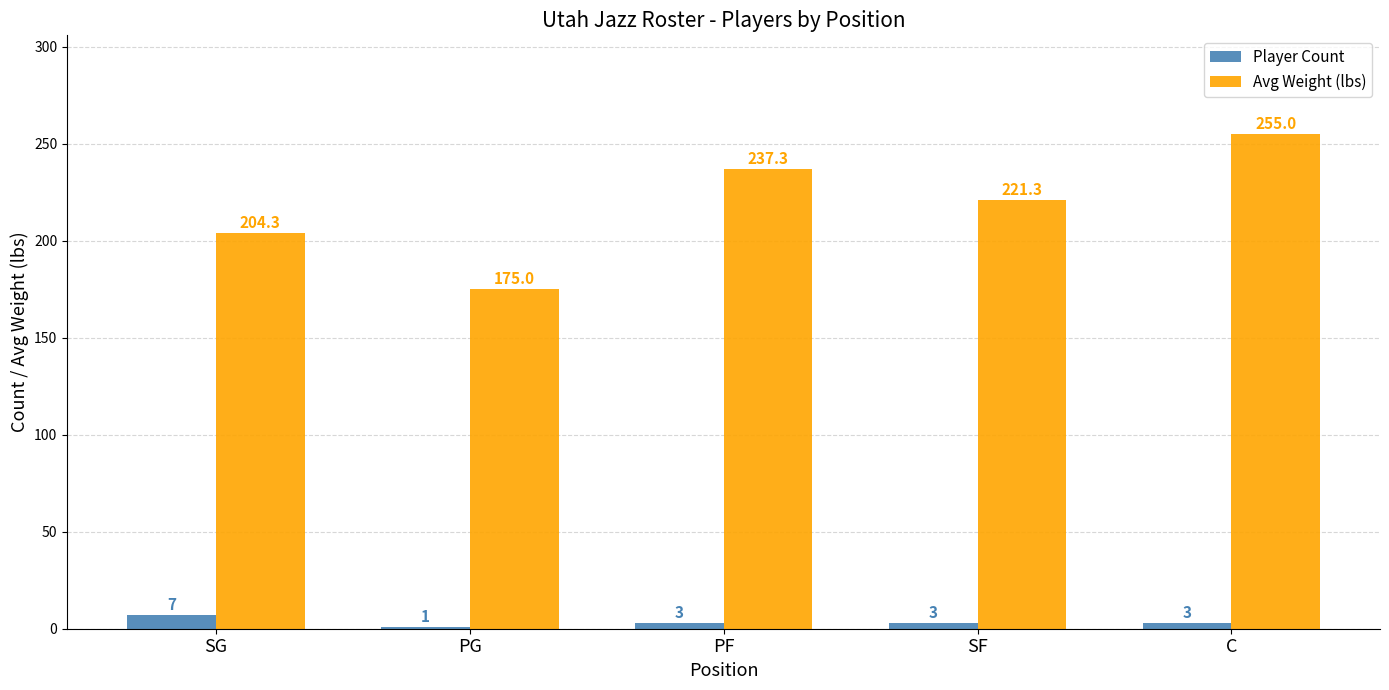

What is the label of the 3rd bar from the left?

PF